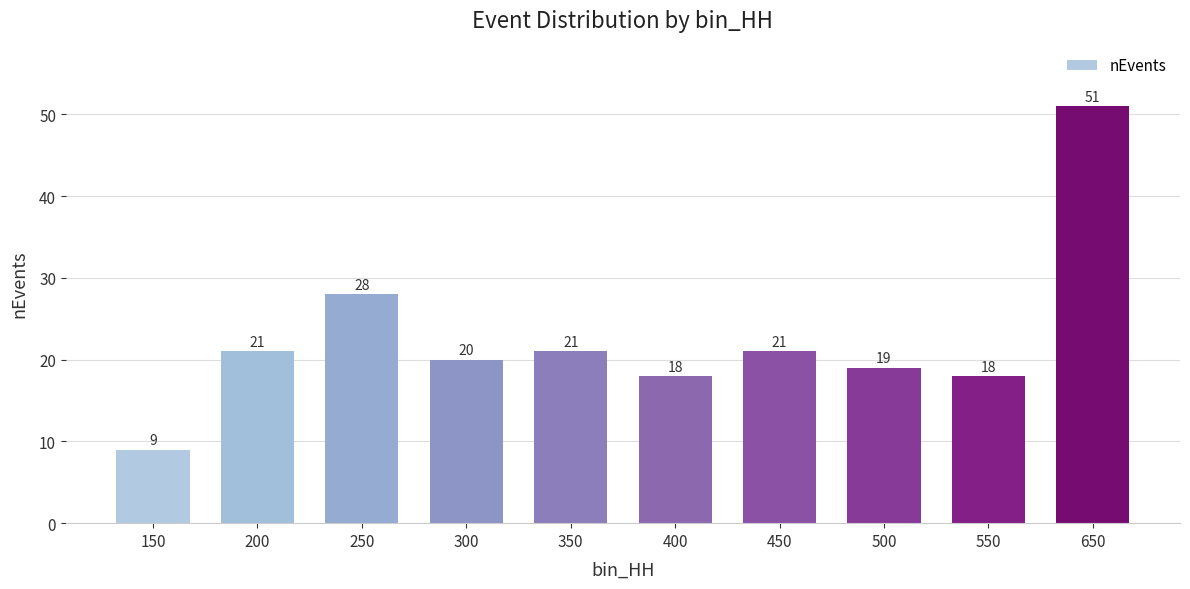

What is the value of the 7th bar from the left?

21